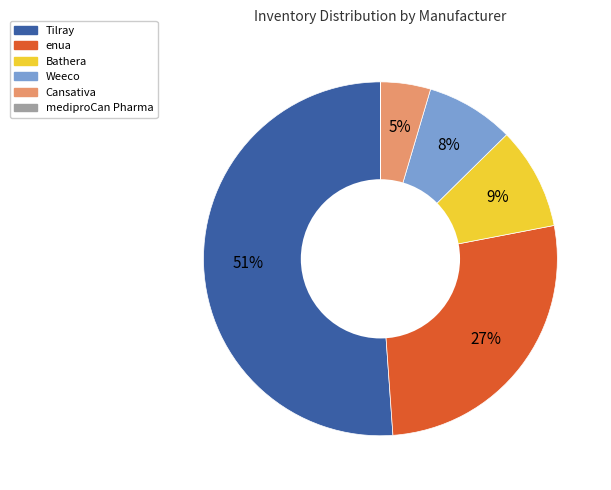

To the nearest percent, what is the difference between the largest and smallest slice percentages?

51%